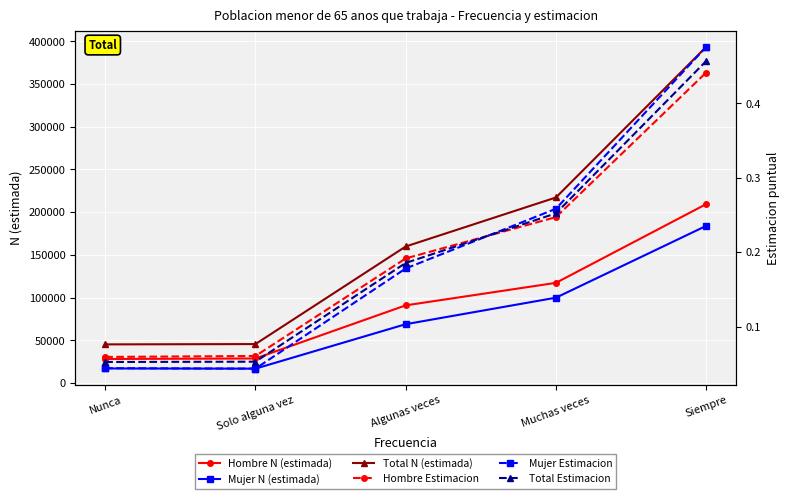

How many Total Estimacion values are between 0 and 1?

5